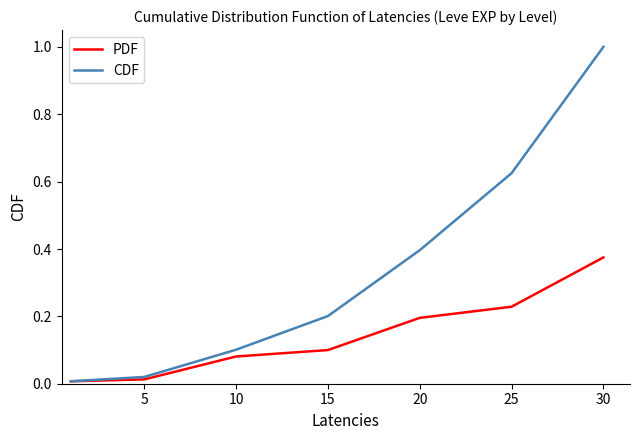

Which series has the largest range (max minus min)?

CDF